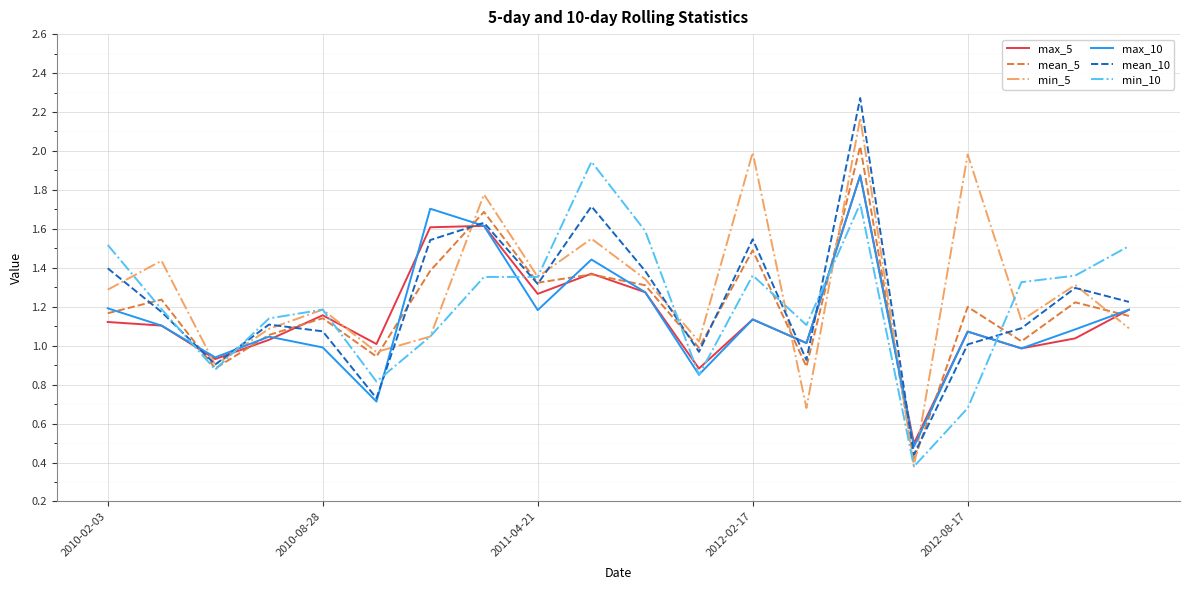

Which series has the widest spread of values?

mean_10